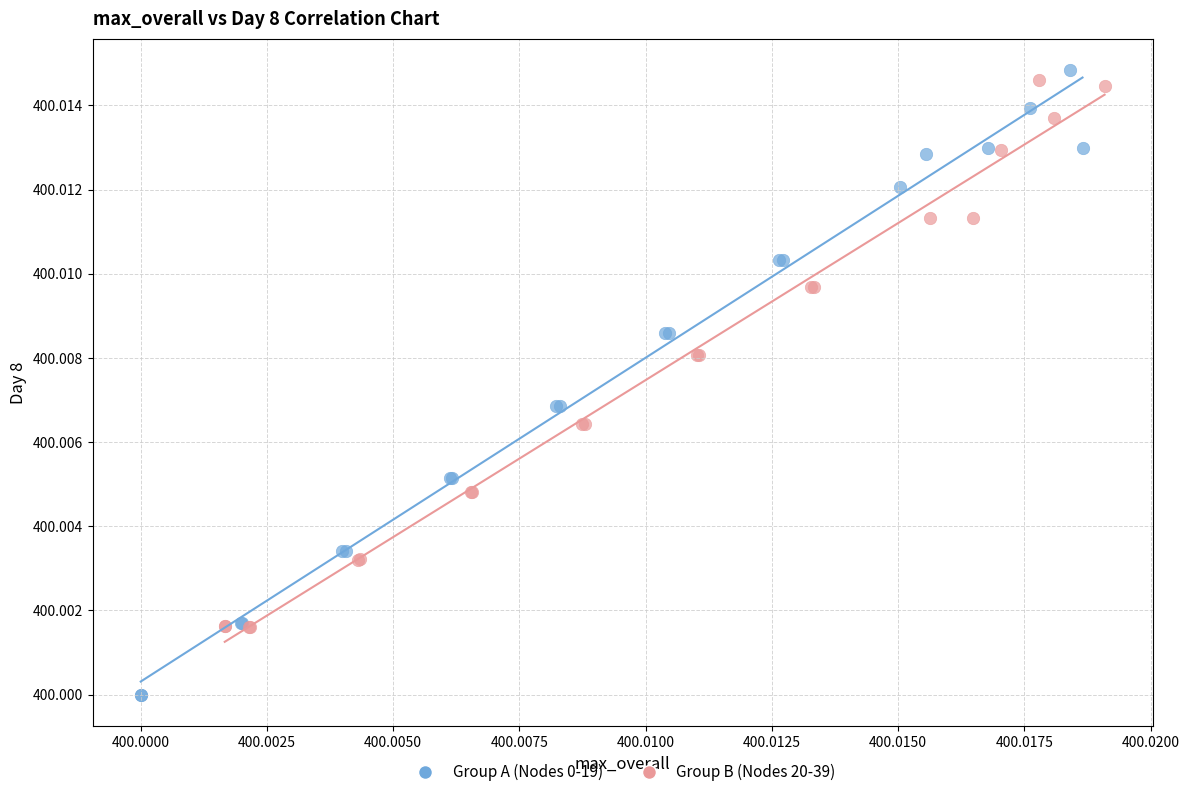

Which series contains the lowest Y value?

Group A (Nodes 0-19)